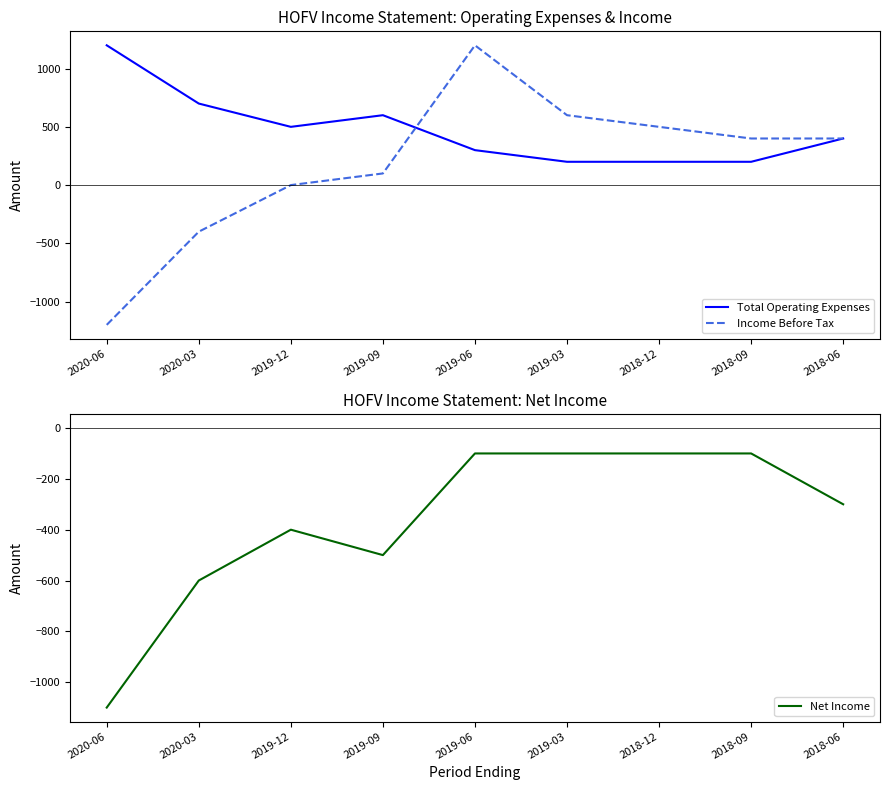

How many categories are shown in the chart?

9